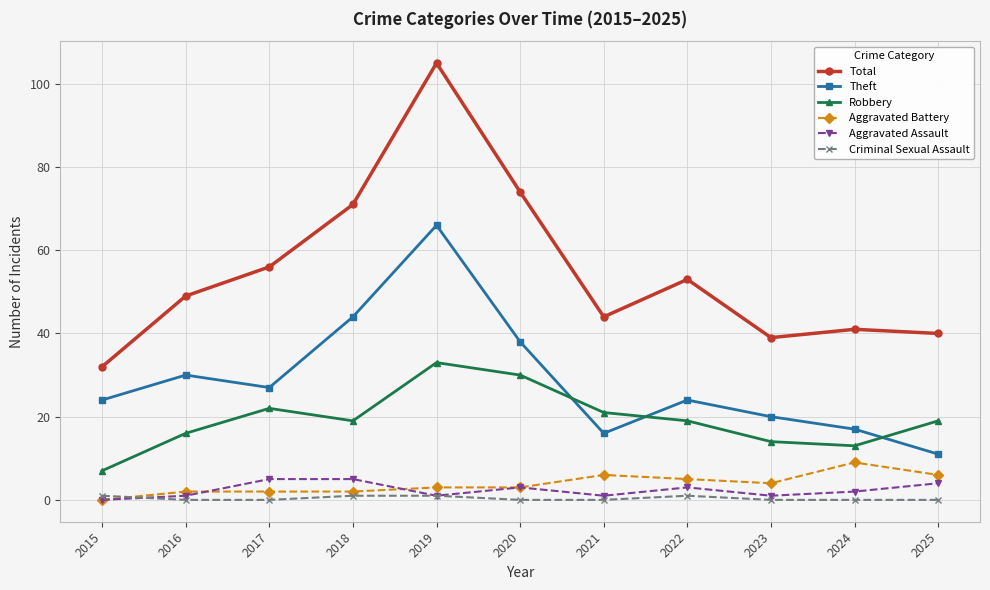

How many distinct data groups are displayed?

6